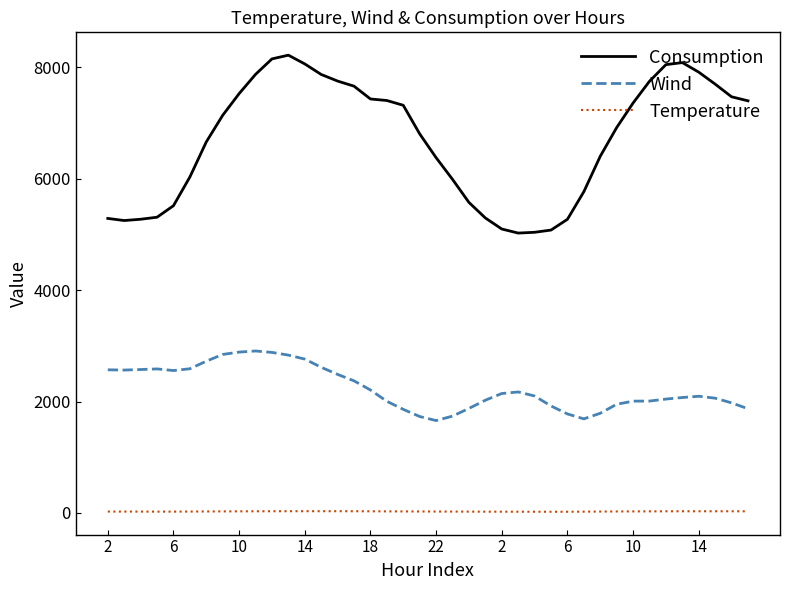

Rank the series by their maximum value, from lowest to highest.

Temperature, Wind, Consumption